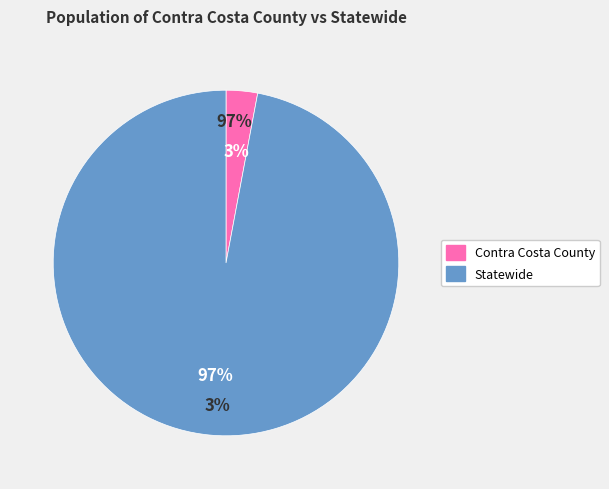

How many slices are in this pie chart?

2